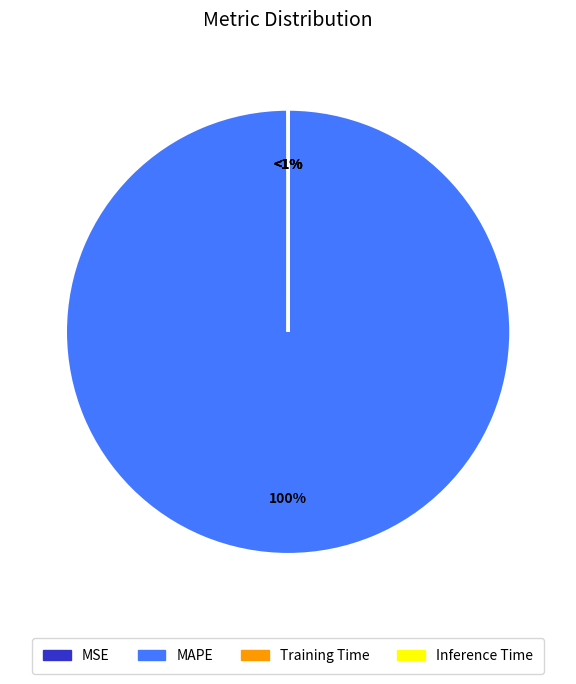

Which category has the biggest portion of the pie?

MAPE